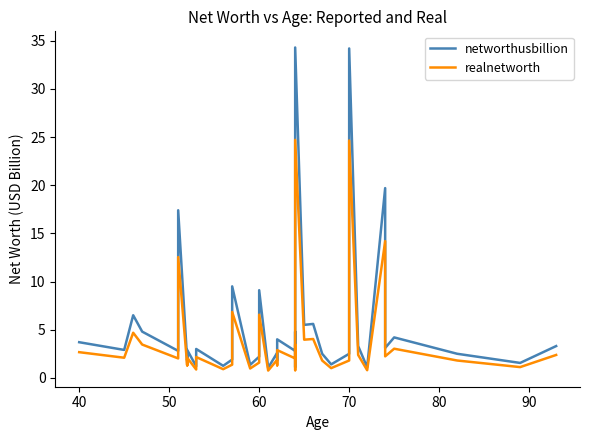

What is the maximum value shown in the chart?

34.3